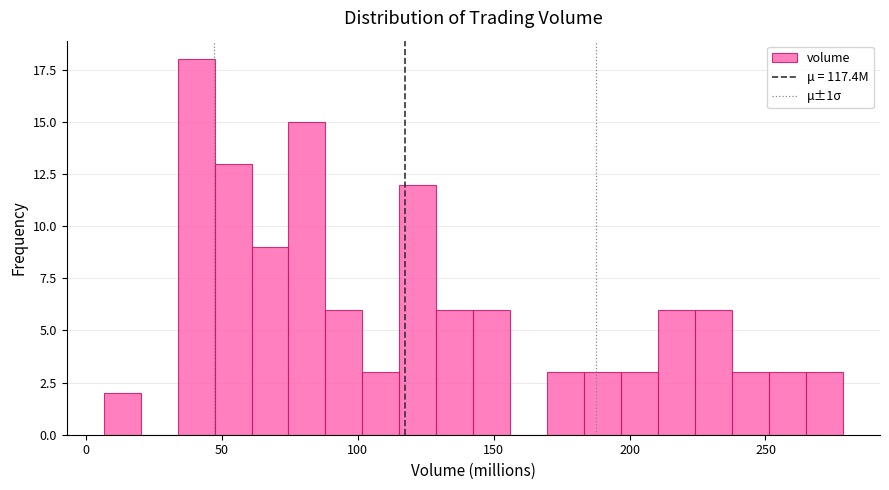

Around what value on the x-axis is the tallest bar? Give the approximate position of its centre, as read against the axis.

40